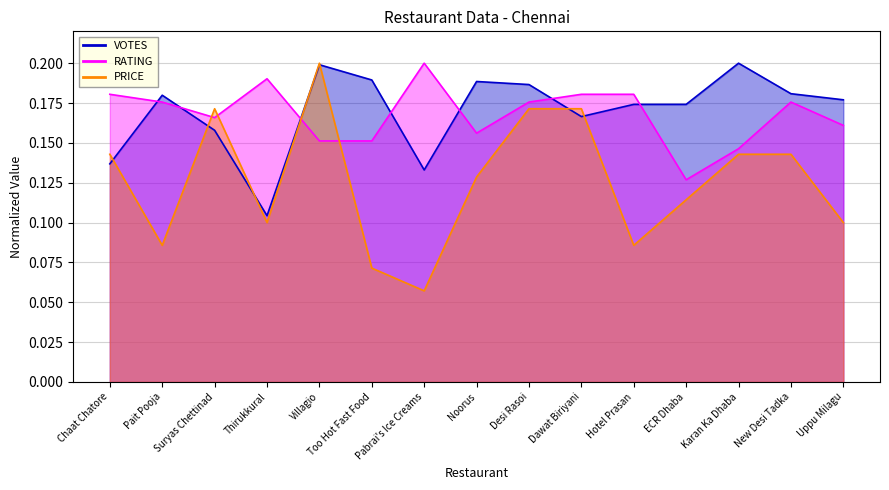

Between Uppu Milagu and New Desi Tadka, which is larger?

New Desi Tadka